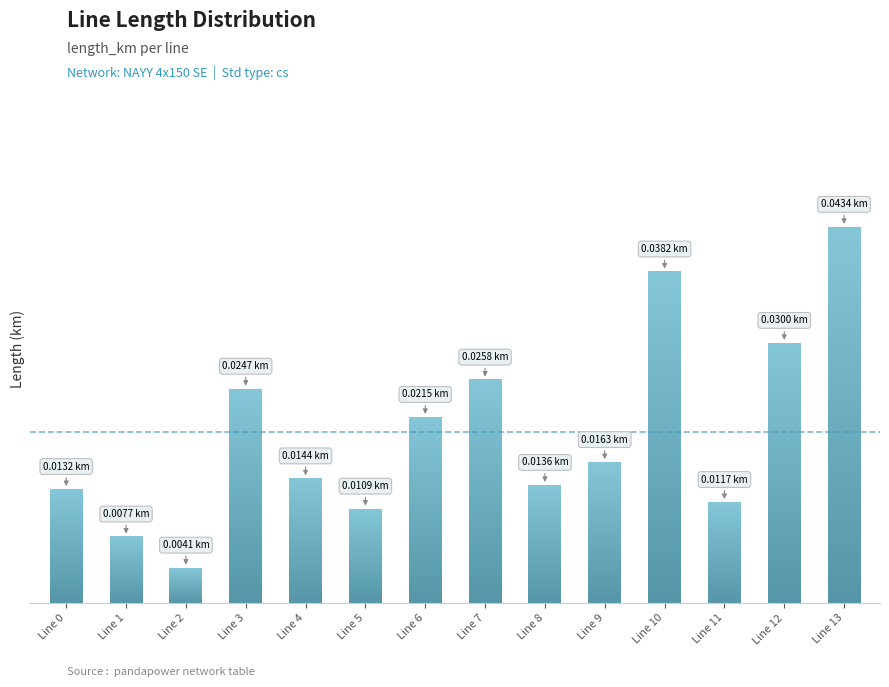

Does the chart contain any negative values?

No